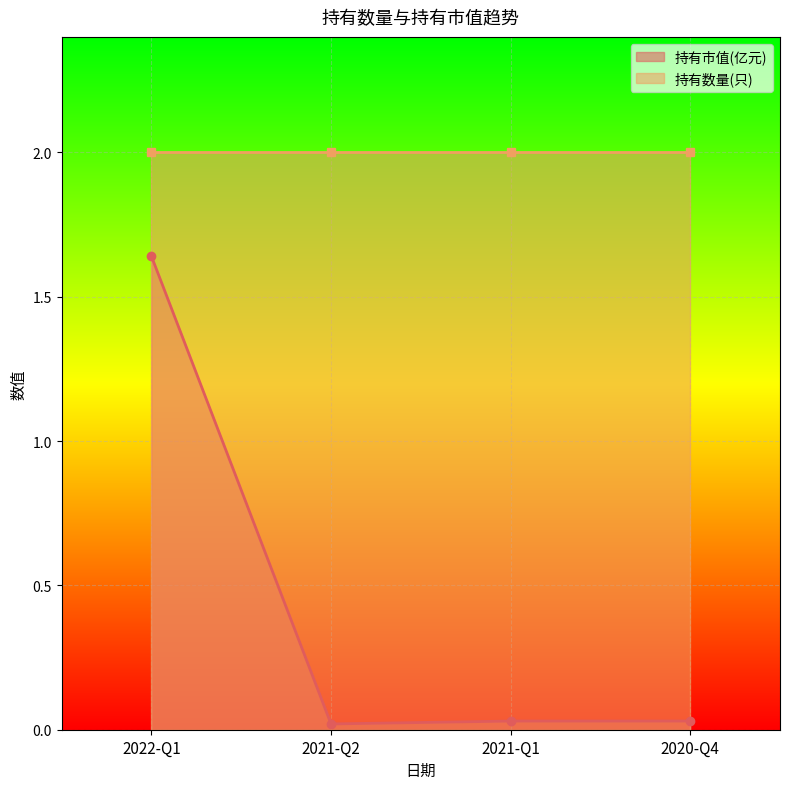

What is the label of the 1st point from the left?

2022-Q1